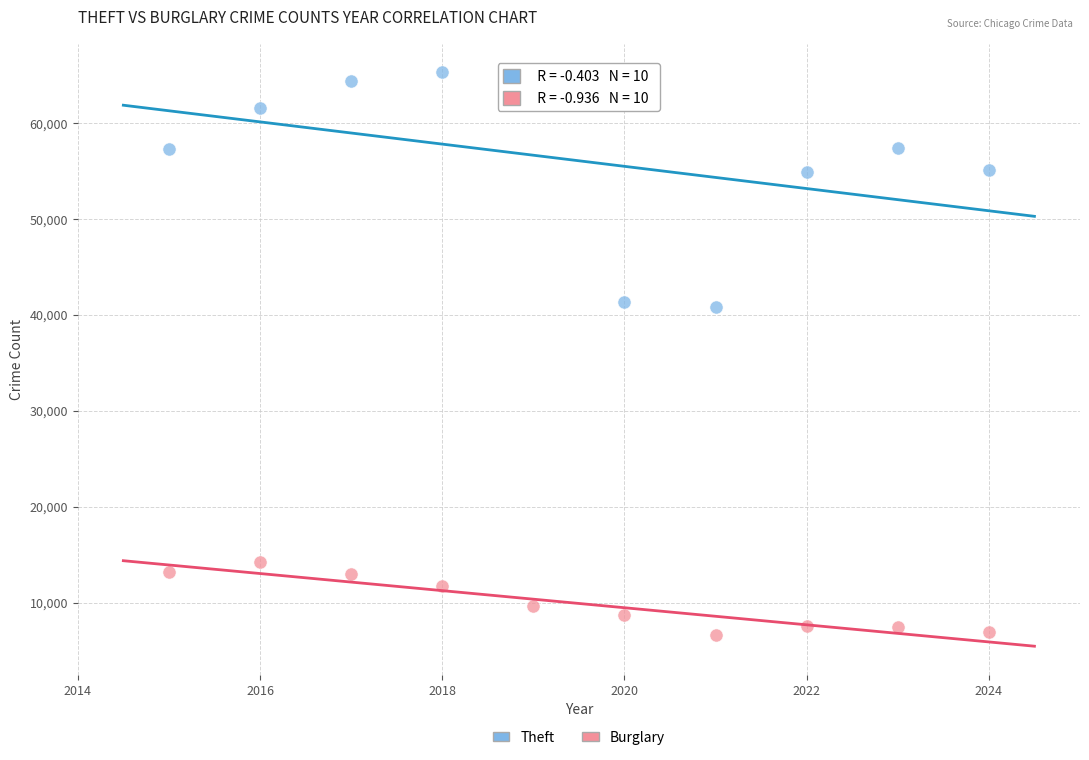

Which series has the largest Y range (max minus min)?

Theft